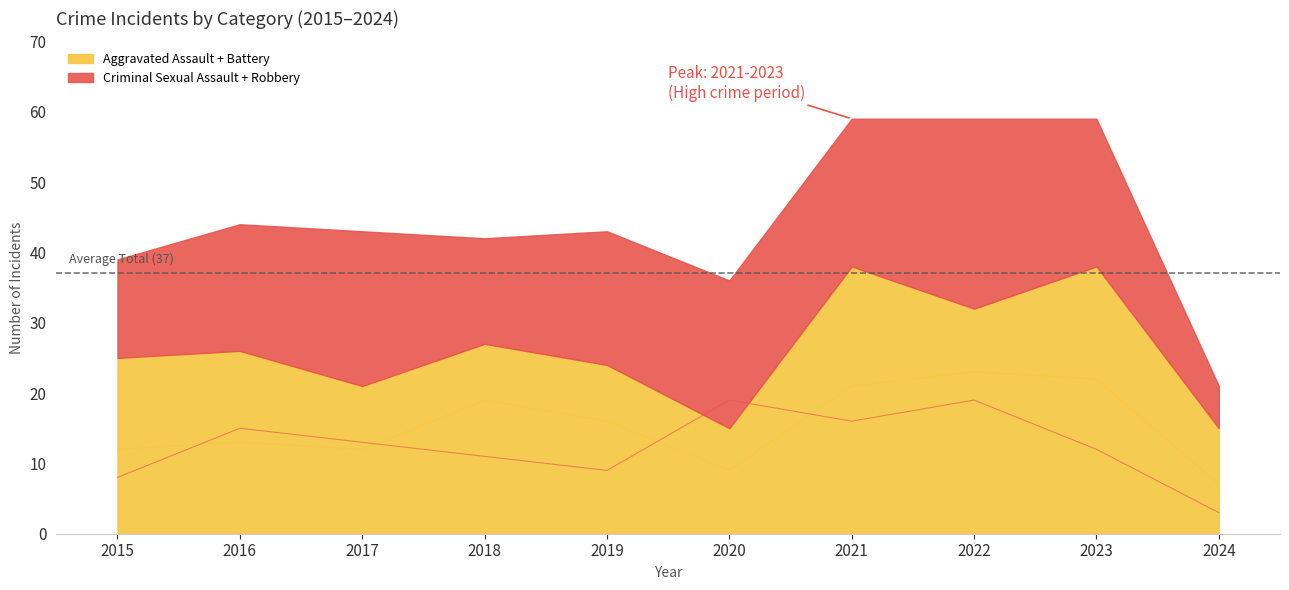

Where is Aggravated Battery nearest to the value 15?

2019